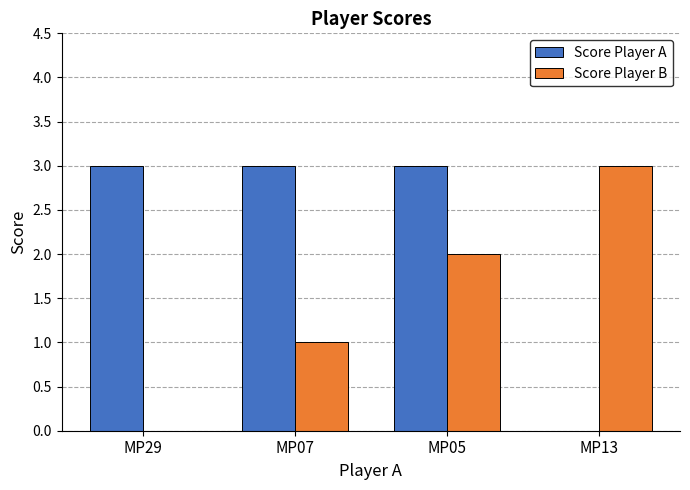

Between MP29 and MP07, which series saw the biggest shift?

Score Player B